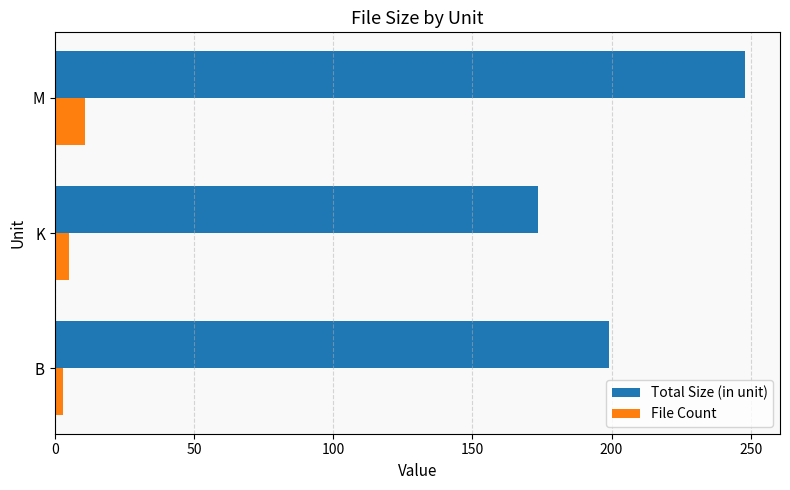

The File Count series shows 11.0 at M. True or false?

True